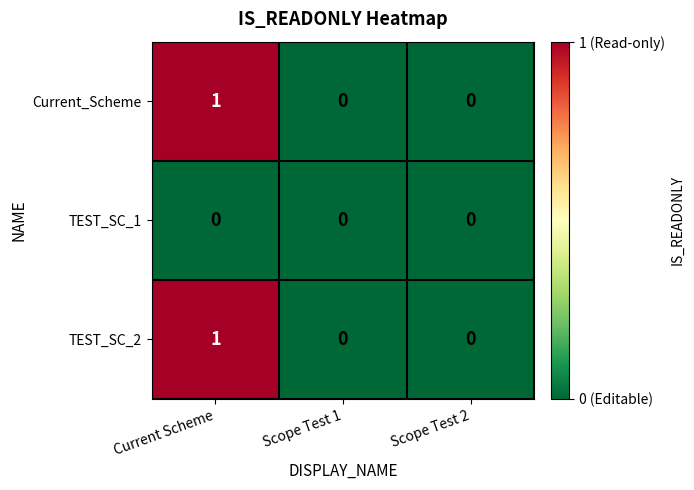

Which category has the highest value across all series?

Current Scheme